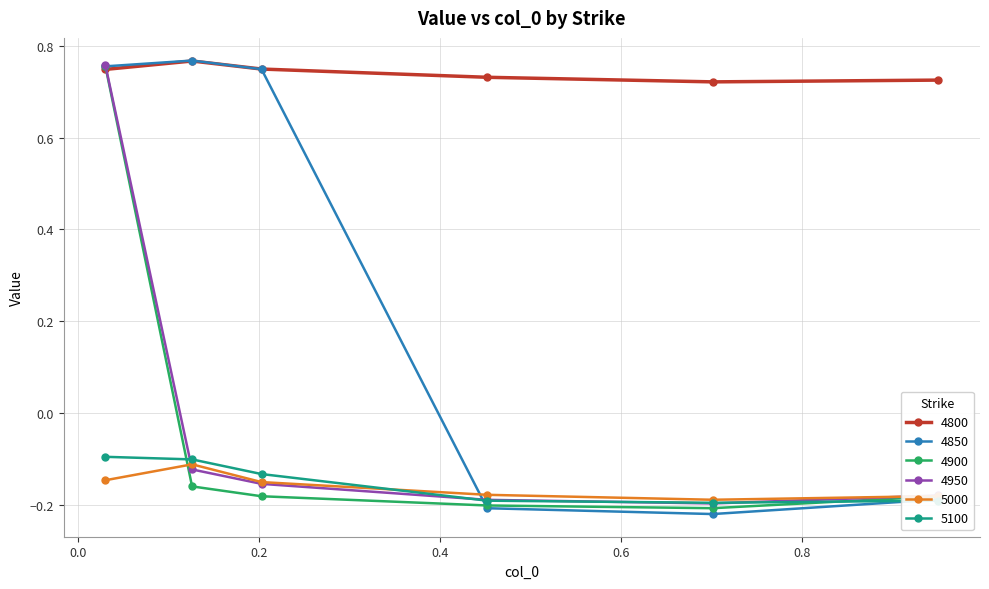

Which series has the largest range (max minus min)?

4850